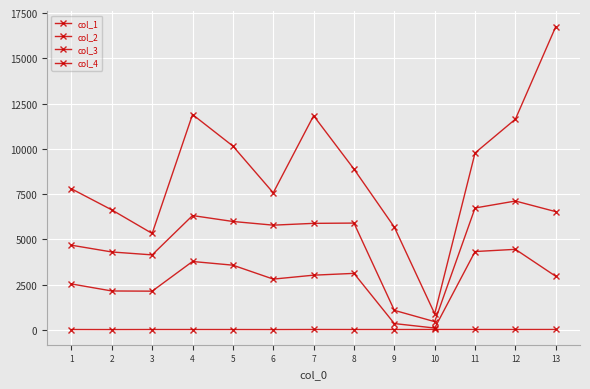

How many series are shown in this chart?

4